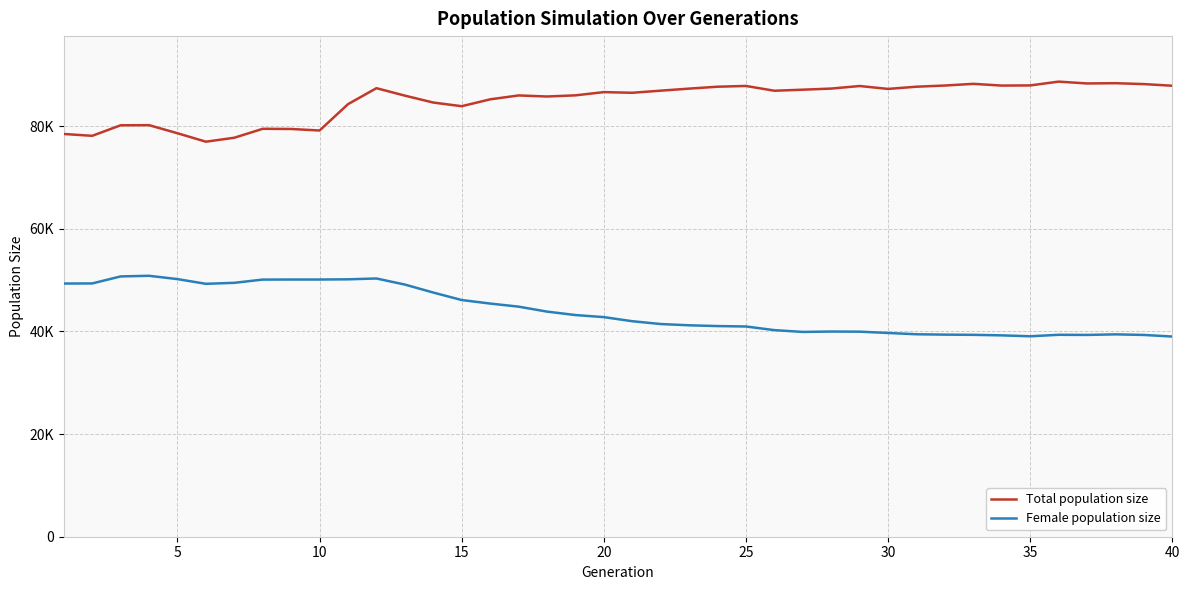

What is the difference between the maximum and second lowest values in the Female population size series?

11790